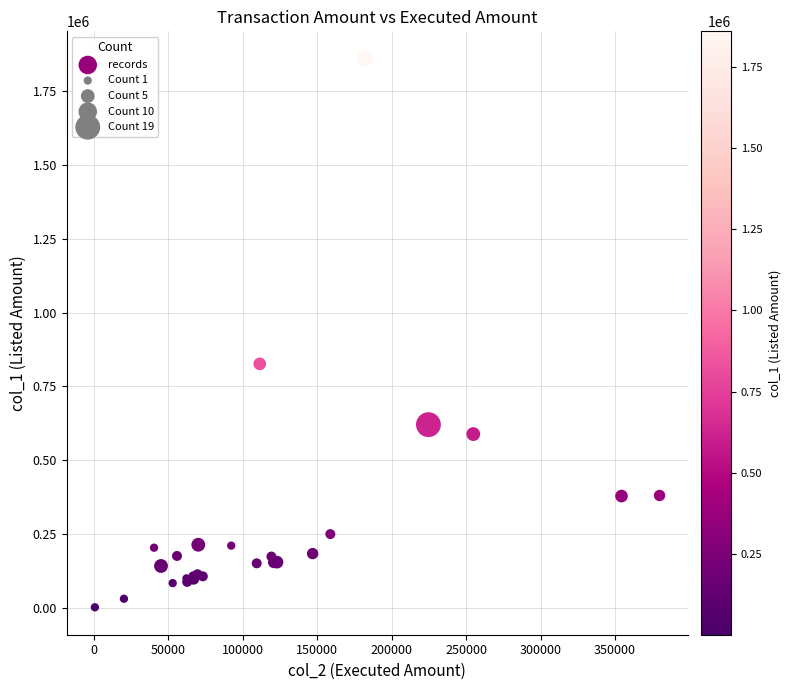

What Y value in the scatter plot is closest to 930500?

826000